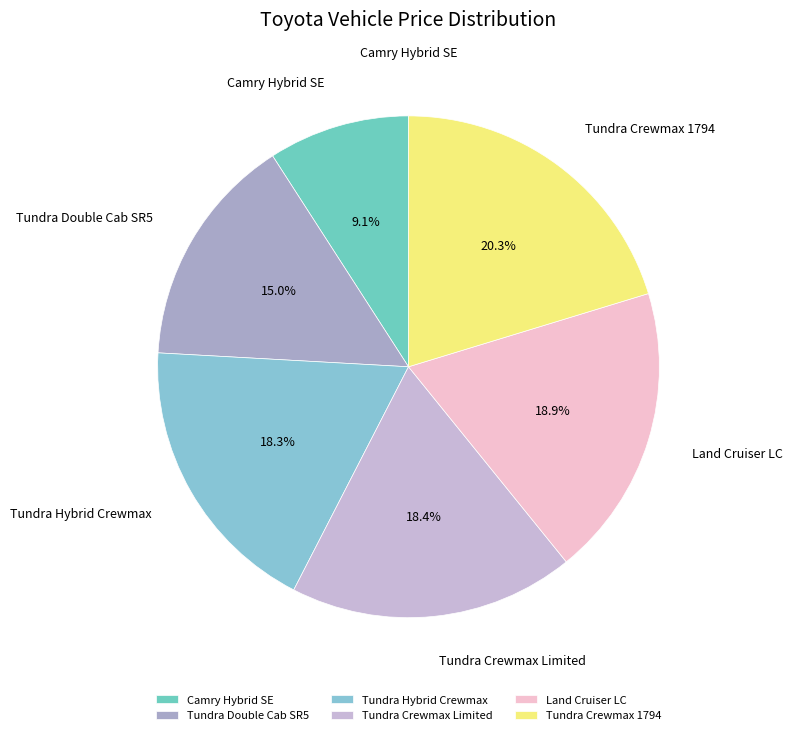

What is the ratio of the value at Tundra Crewmax 1794 to the value at Tundra Hybrid Crewmax?

1.1